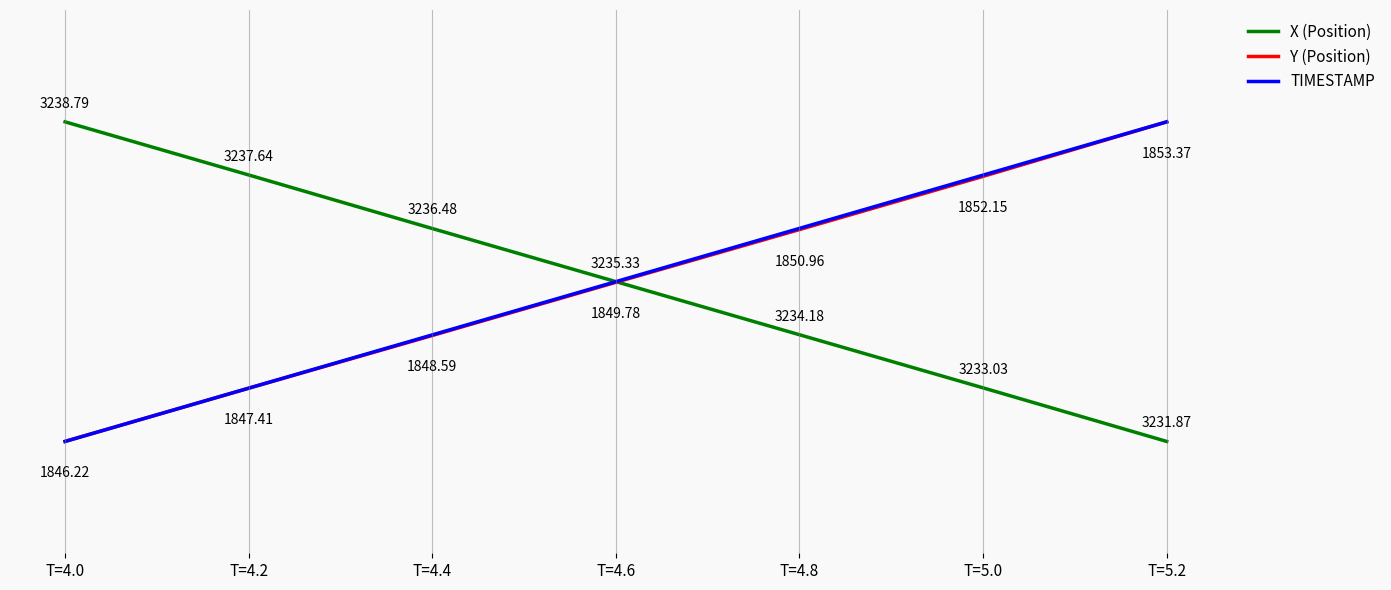

Between T=4.8 and T=5.2, which series saw the biggest shift?

Y (Position)